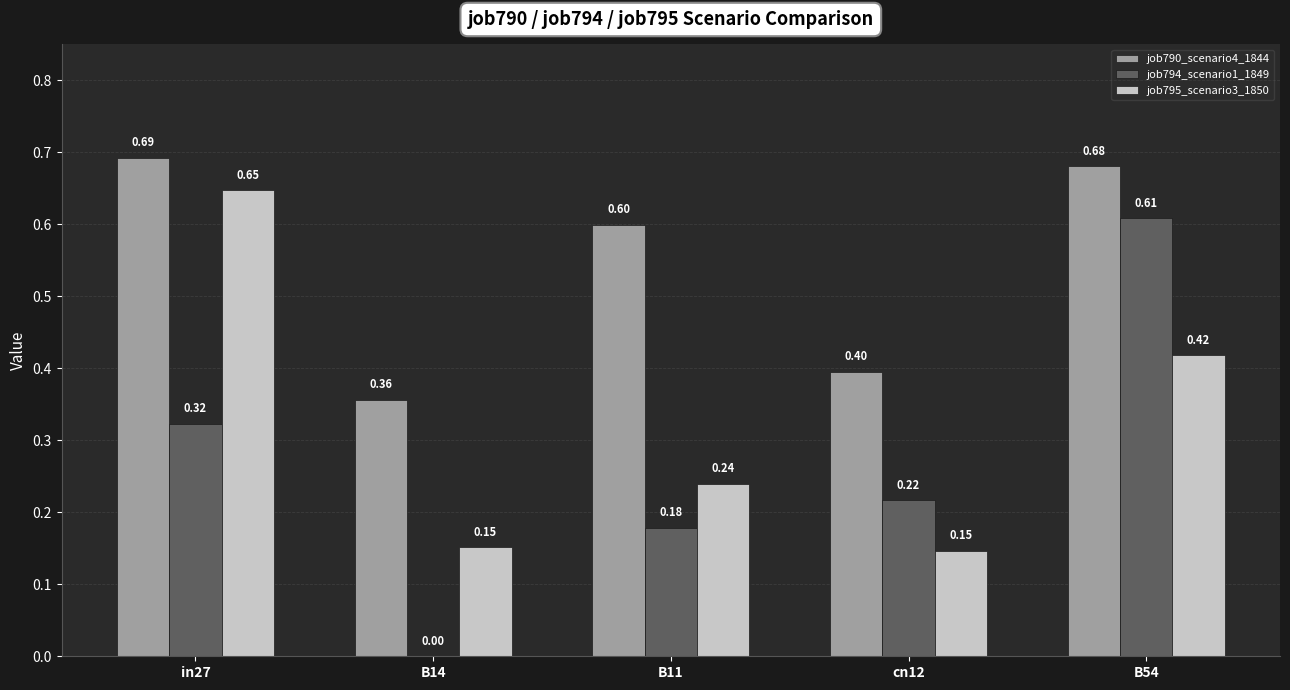

At which category is the sum across all series the highest?

B54